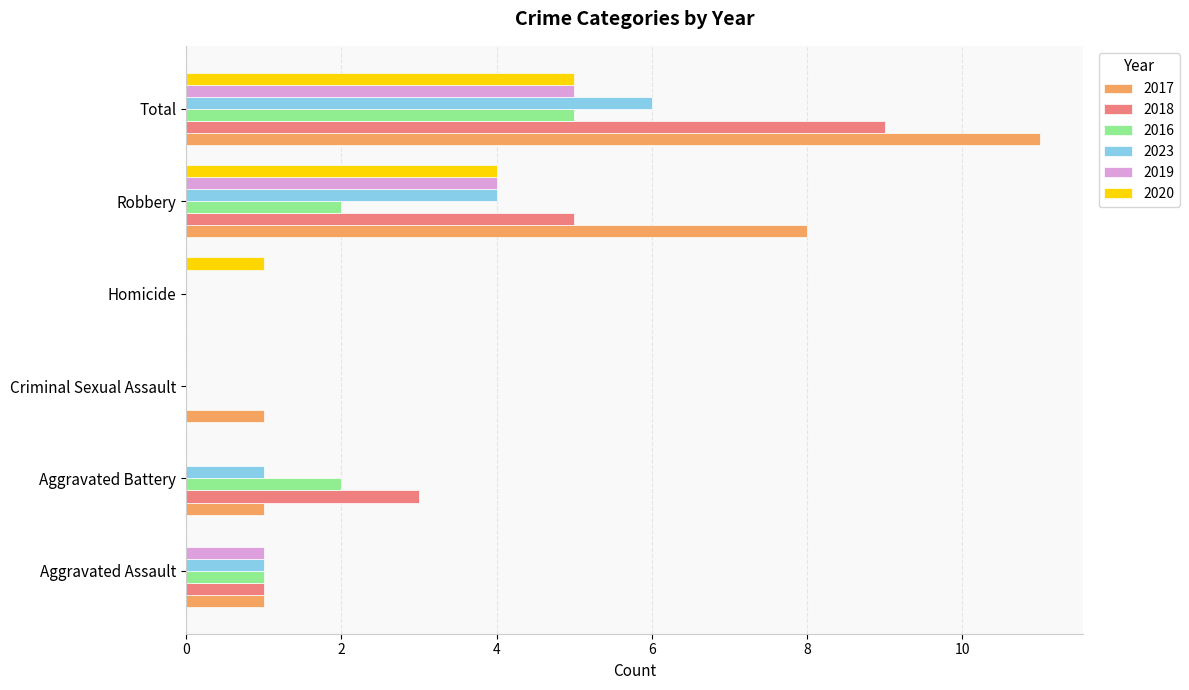

How many 2020 values are between 0 and 4?

5